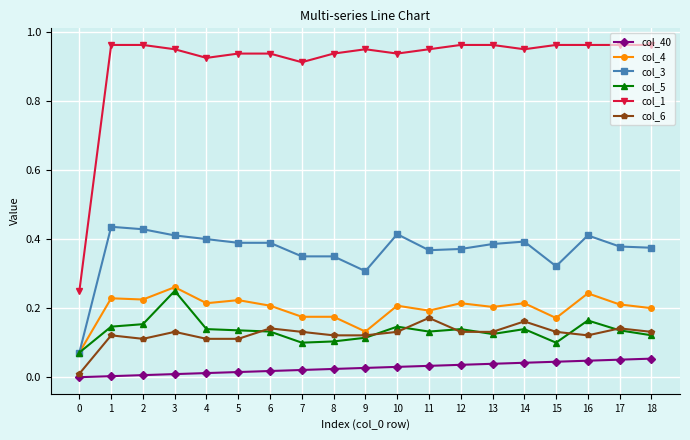

What is the total value across all series at 16?

1.9